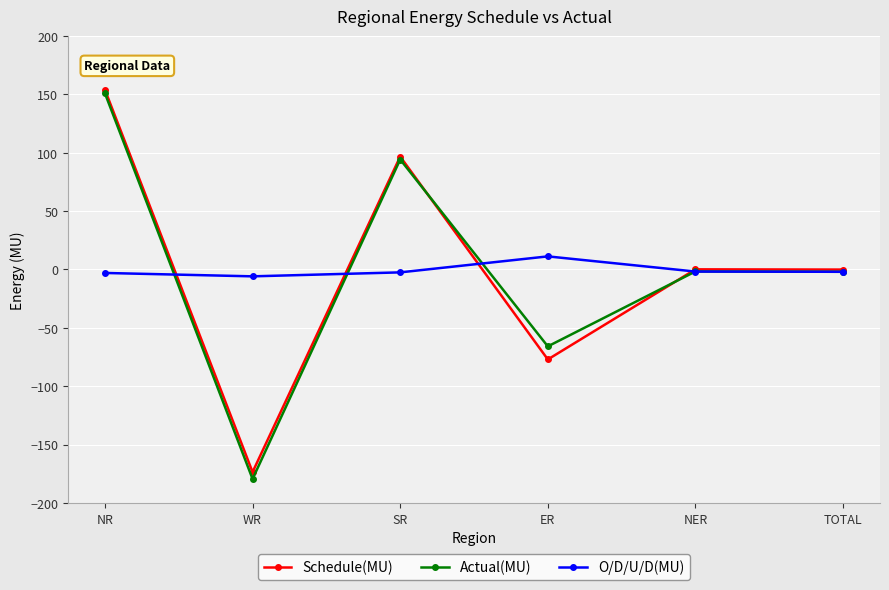

At which category does the chart reach its minimum across all series?

WR